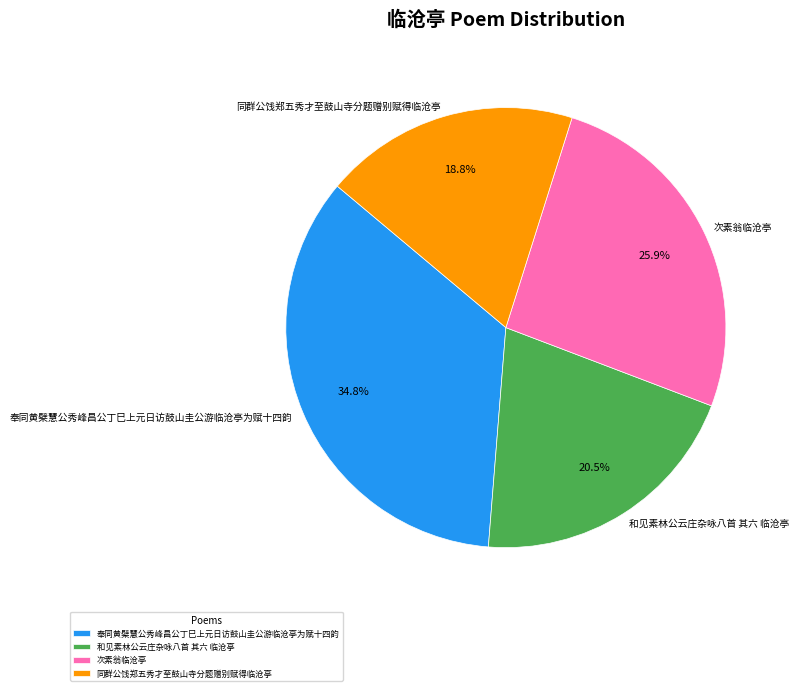

Which has a higher value, 同群公饯郑五秀才至鼓山寺分题赠别赋得临沧亭 or 奉同黄檗慧公秀峰昌公丁巳上元日访鼓山圭公游临沧亭为赋十四韵?

奉同黄檗慧公秀峰昌公丁巳上元日访鼓山圭公游临沧亭为赋十四韵